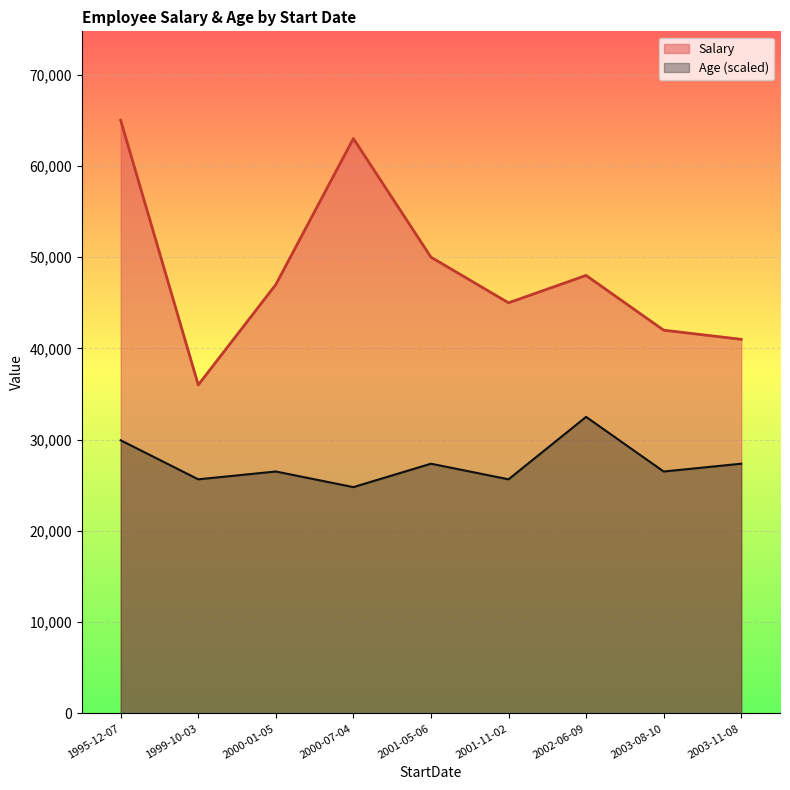

True or false: Age (scaled) and Salary cross at least once.

False